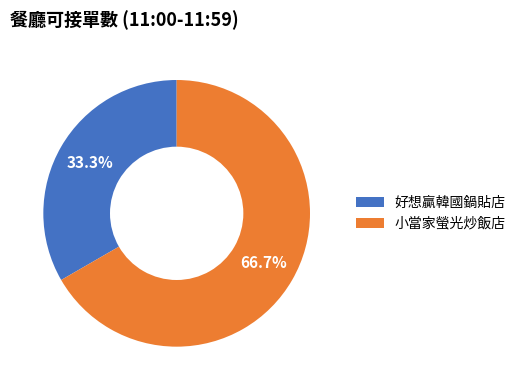

Which category has the smallest portion of the pie?

好想贏韓國鍋貼店